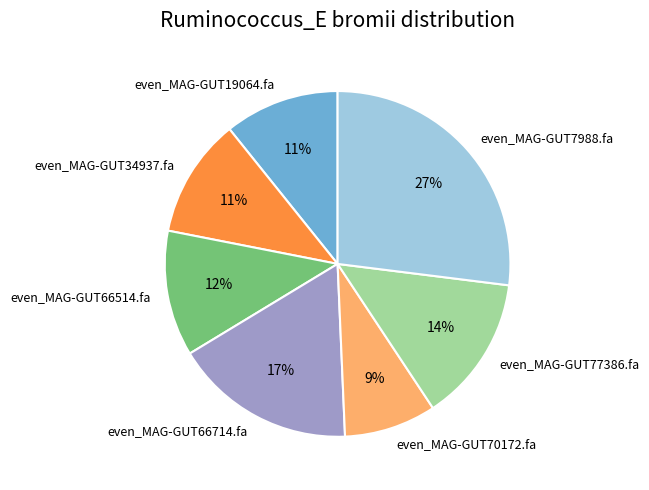

To the nearest percent, what is the difference between the largest and smallest slice percentages?

18%